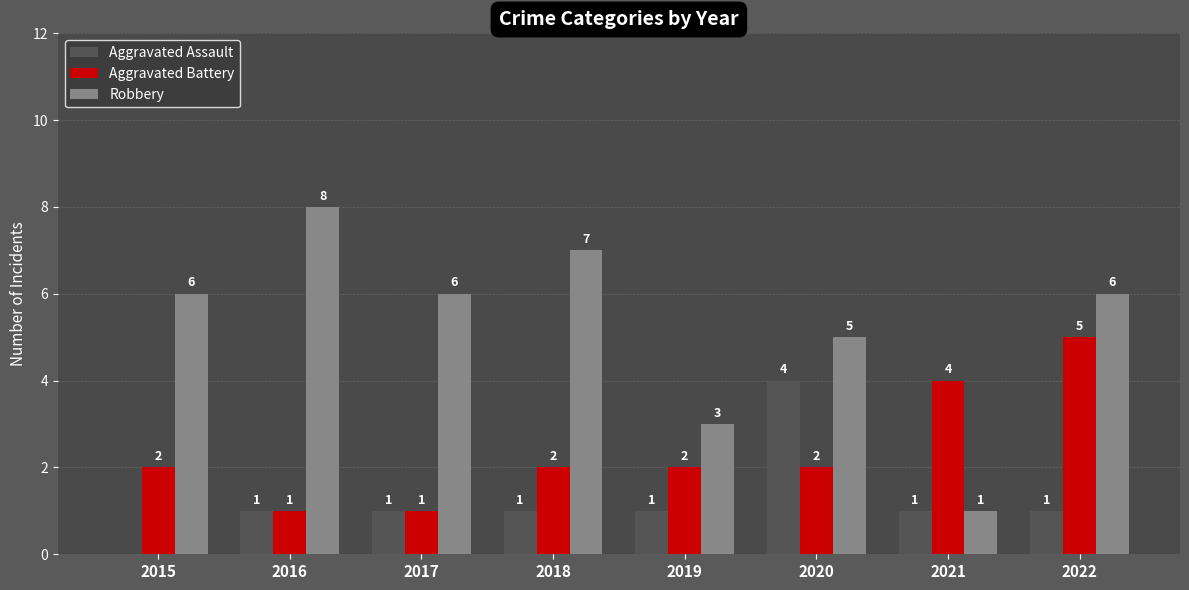

What is the maximum value shown in the chart?

8